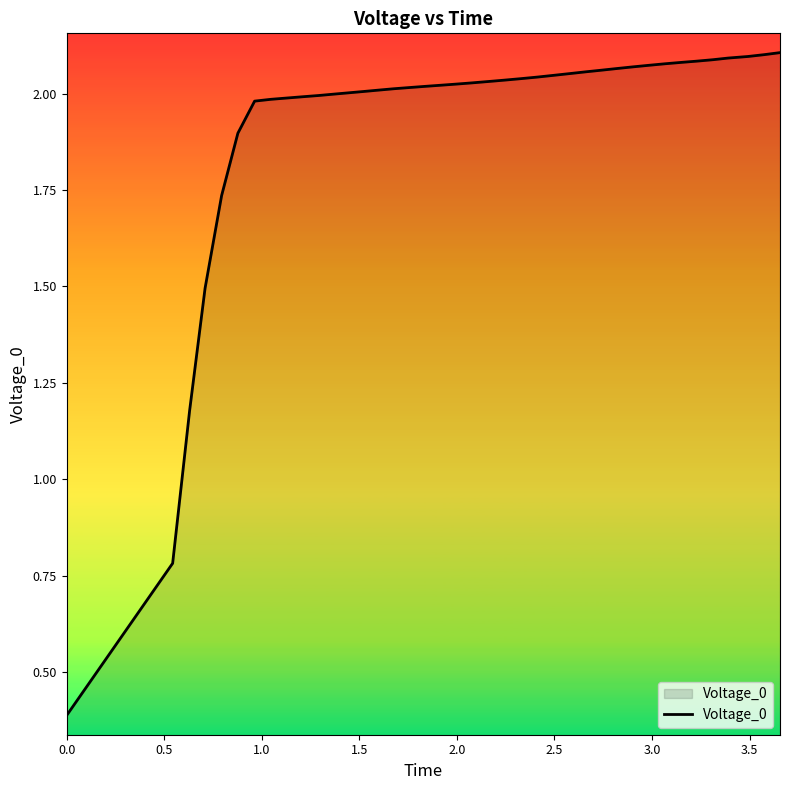

What is the minimum value shown in the chart?

0.4